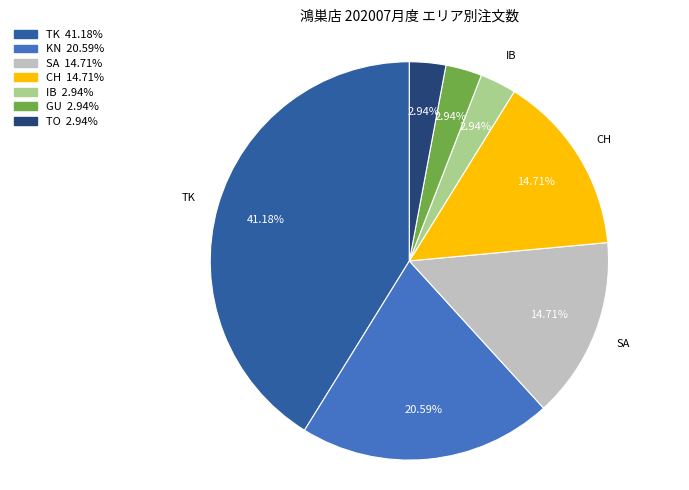

To the nearest percent, what is the difference between the largest and smallest slice percentages?

38%